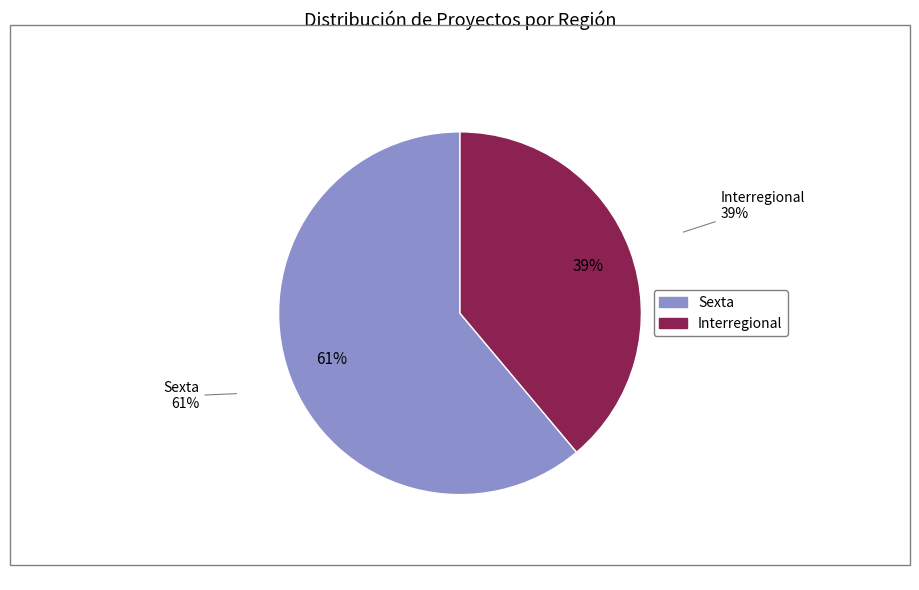

Which slice is the largest?

Sexta